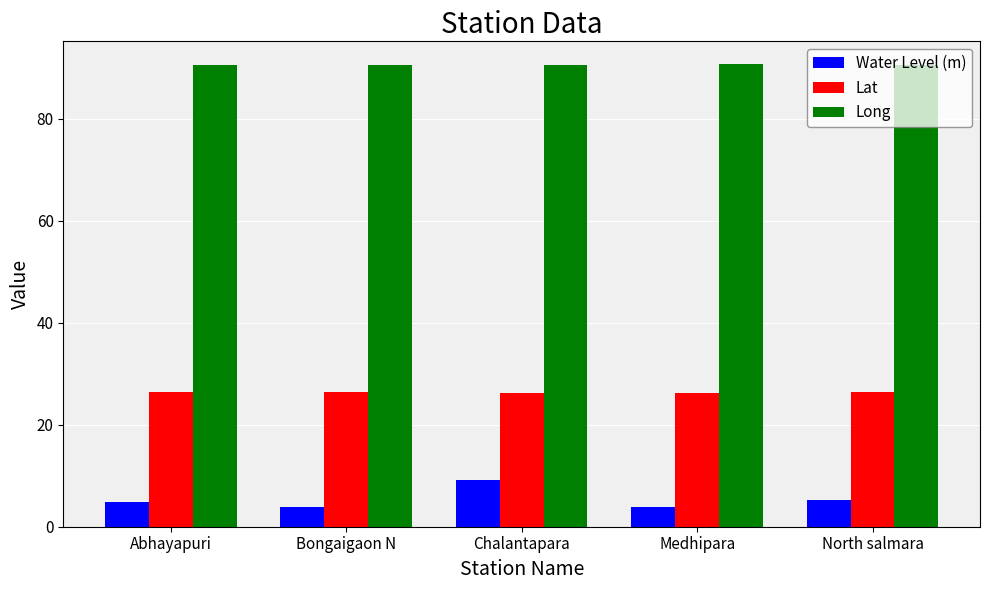

At Chalantapara, list the series in order from smallest to largest.

Water Level (m), Lat, Long